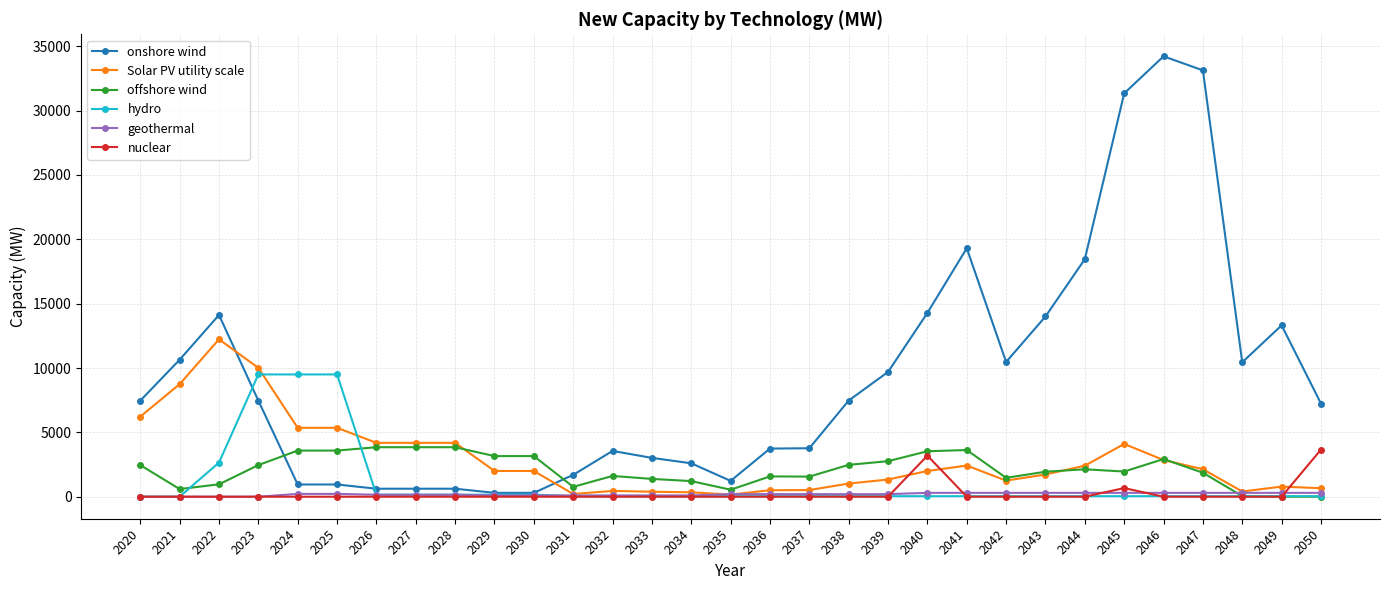

At which category does Solar PV utility scale reach its first local peak?

2022